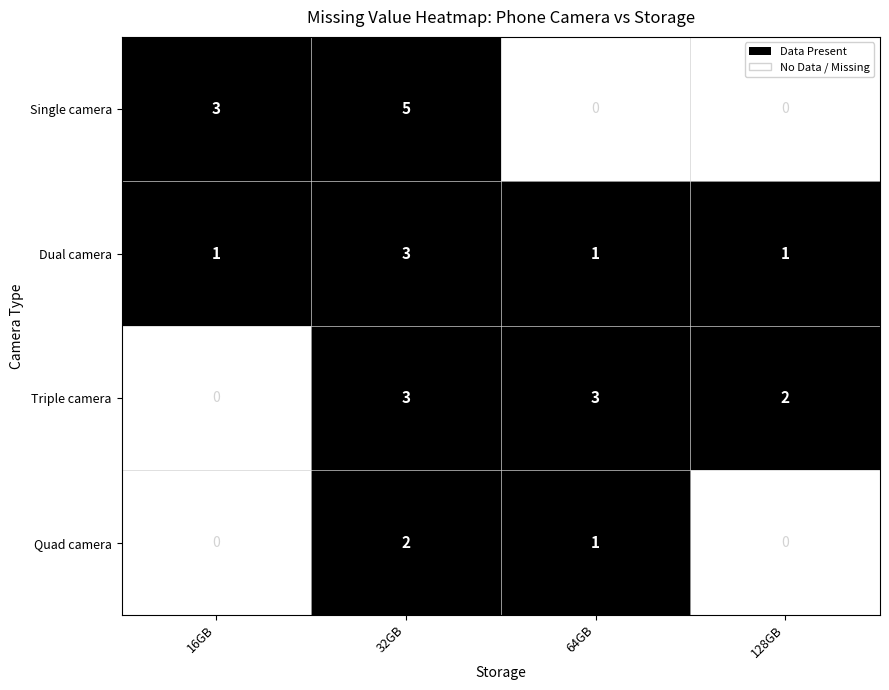

Which has a higher value, Dual camera or Triple camera?

Dual camera